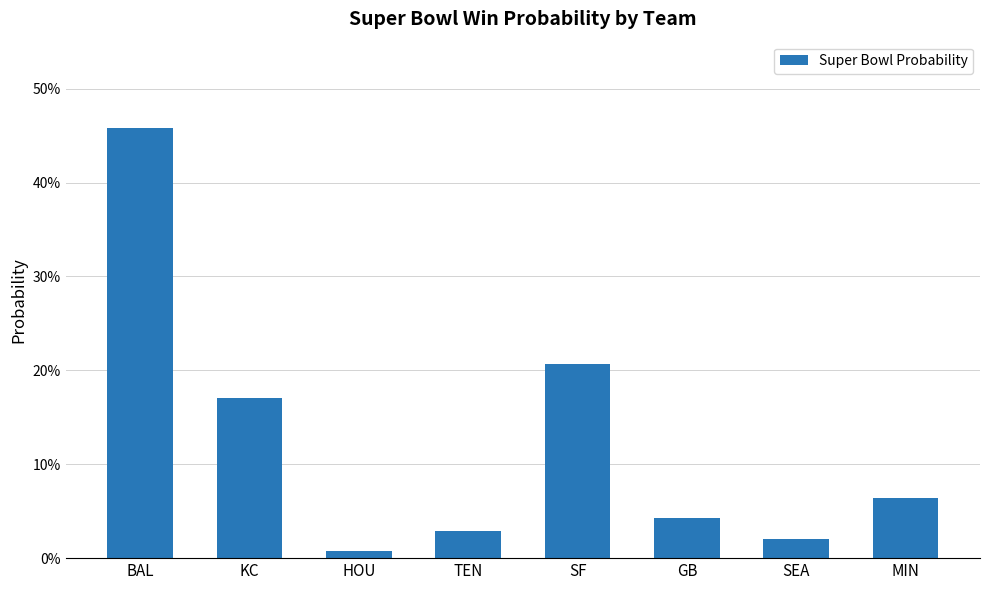

Does the chart contain any negative values?

No